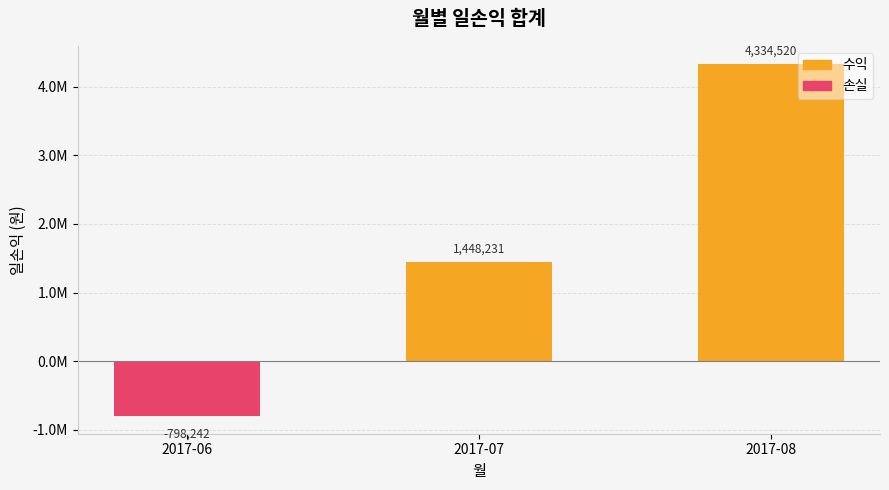

Are the bars horizontal?

No